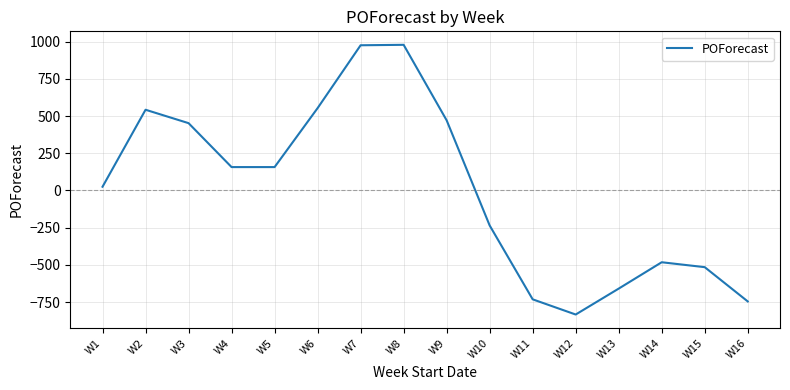

Is it true that the value at W11 is -1047?

False